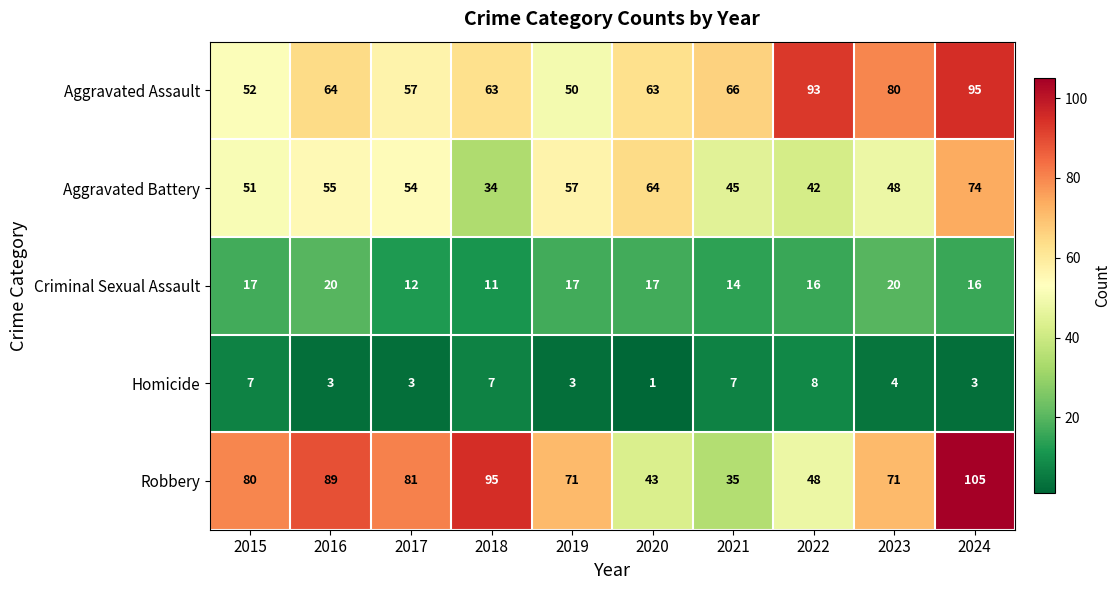

At 2017, list the series in order from largest to smallest.

Robbery, Aggravated Assault, Aggravated Battery, Criminal Sexual Assault, Homicide